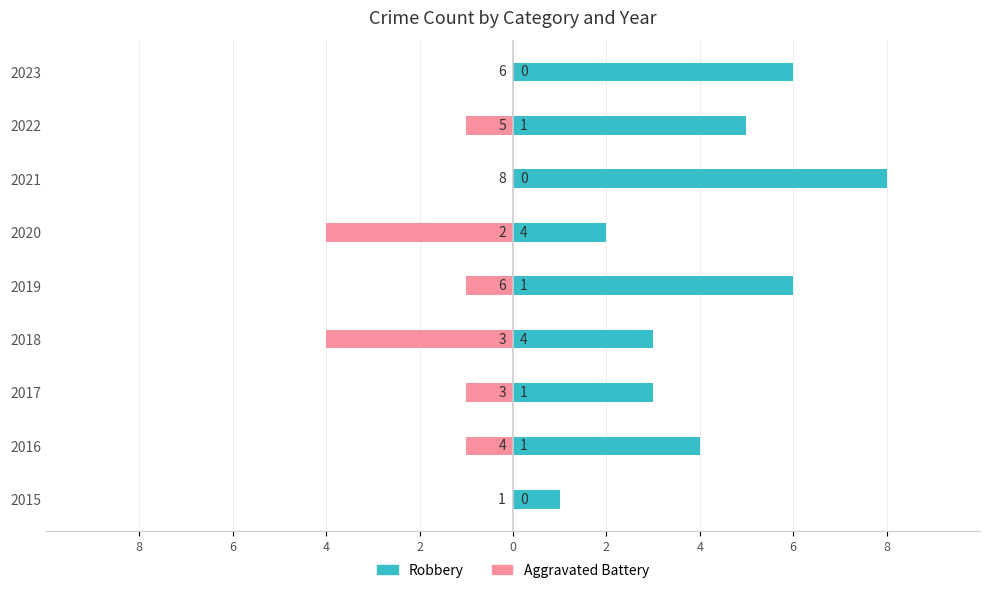

What is the total value across all series at 8?

1